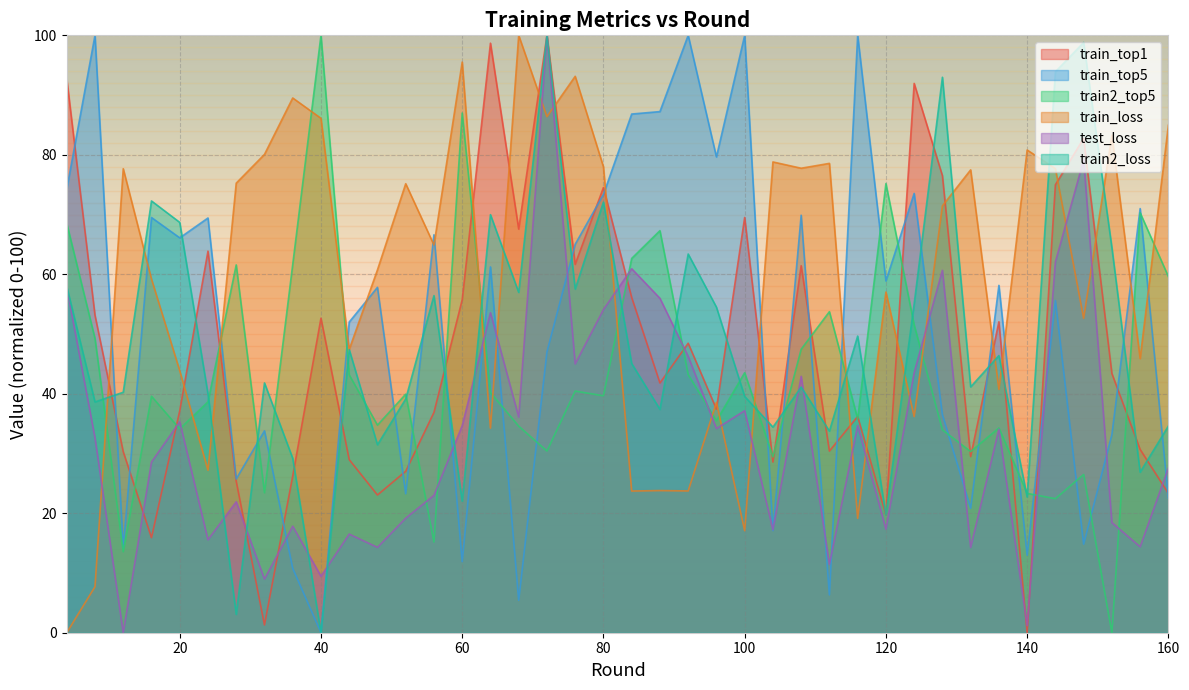

Rank the series at 36 from lowest to highest value.

train_top5, test_loss, train_top1, train2_loss, train2_top5, train_loss